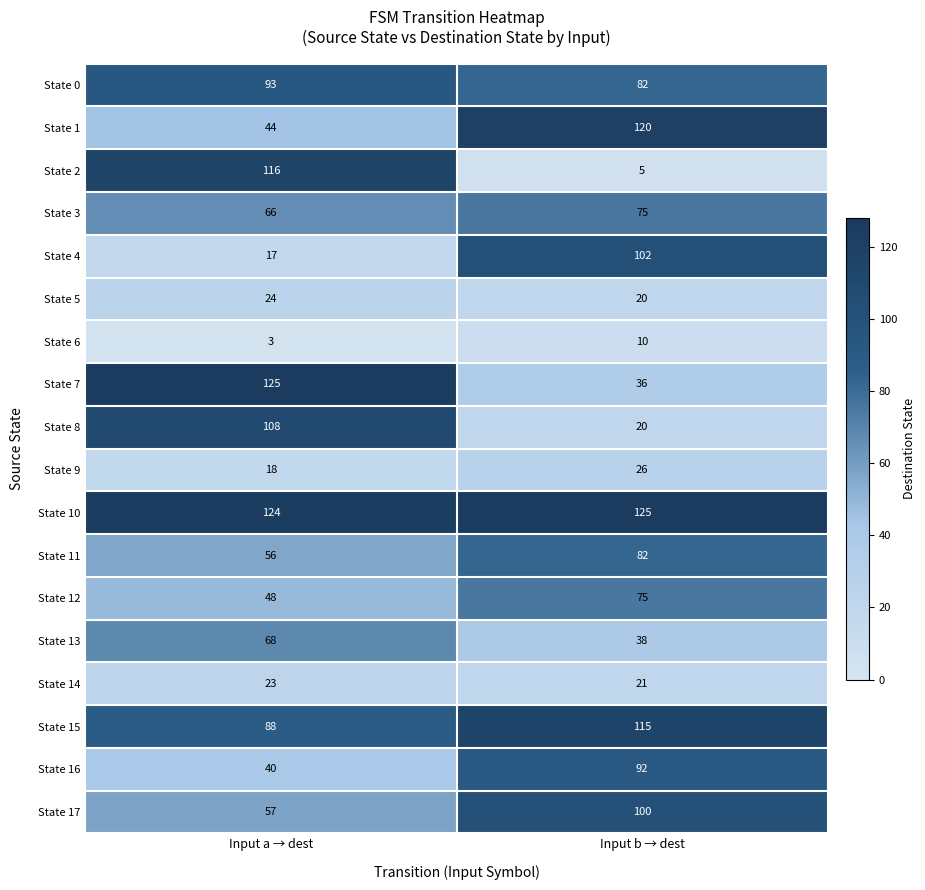

Where is State 1 nearest to the value 82?

Input a → dest